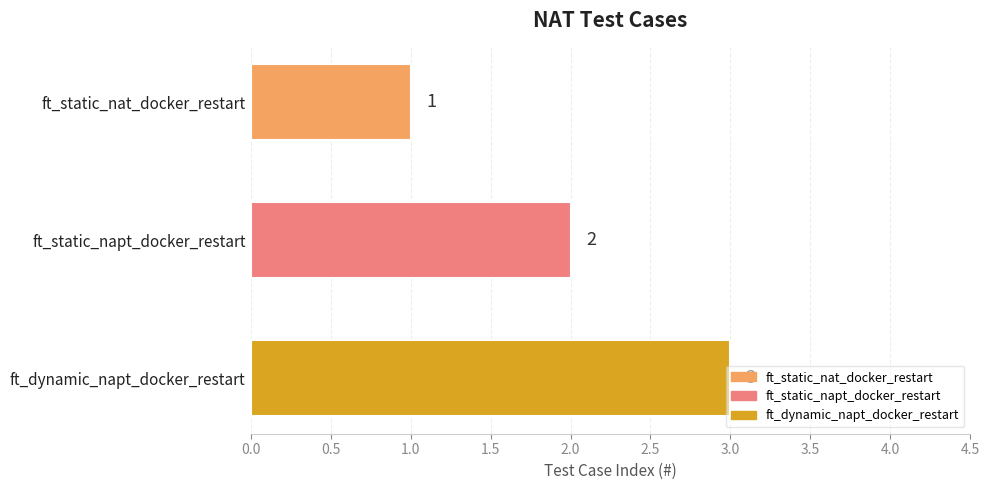

List the labels in order of value, largest first.

ft_dynamic_napt_docker_restart, ft_static_napt_docker_restart, ft_static_nat_docker_restart